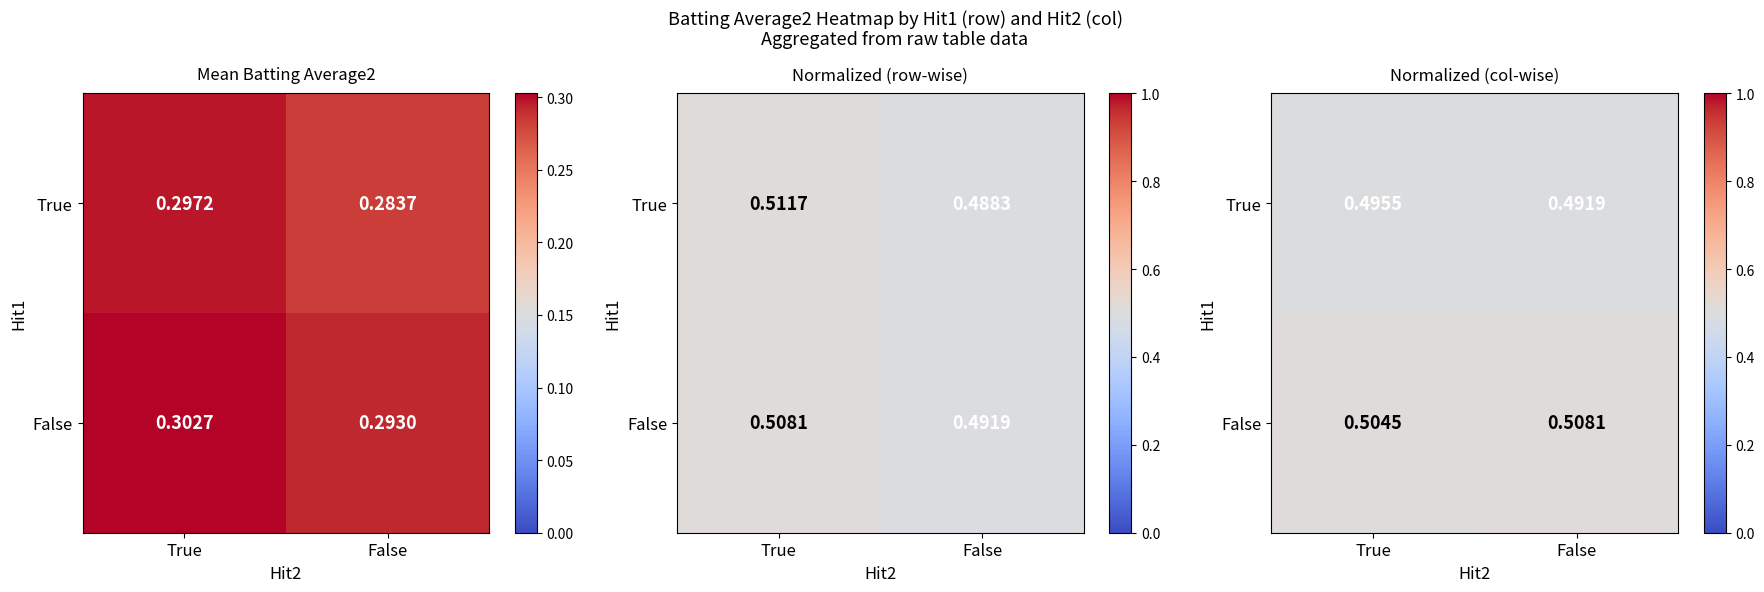

True or false: False has a value of 0.7 at False.

False